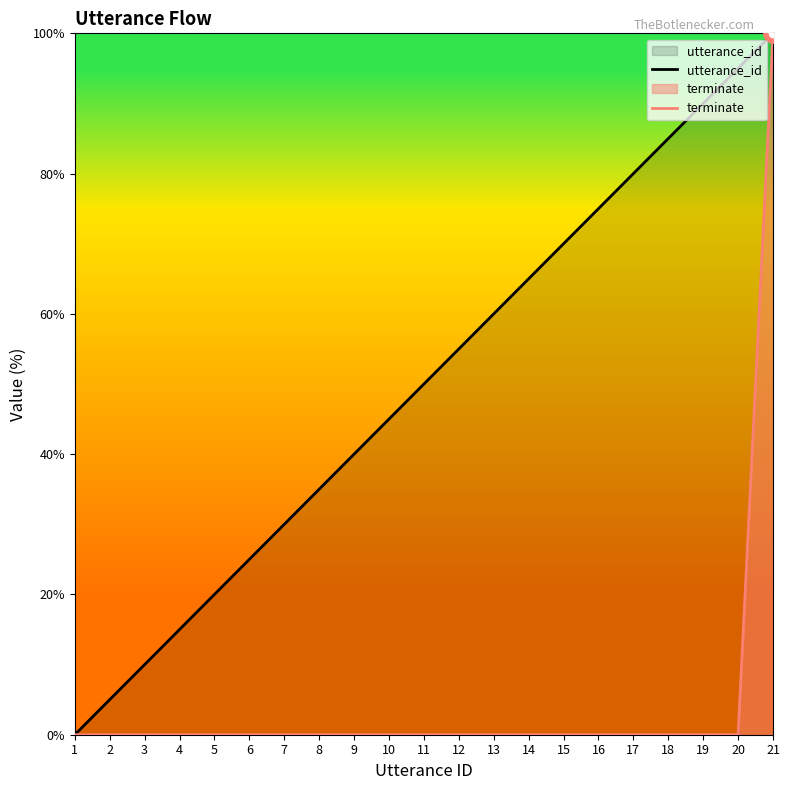

What is the maximum value shown in the chart?

100.0